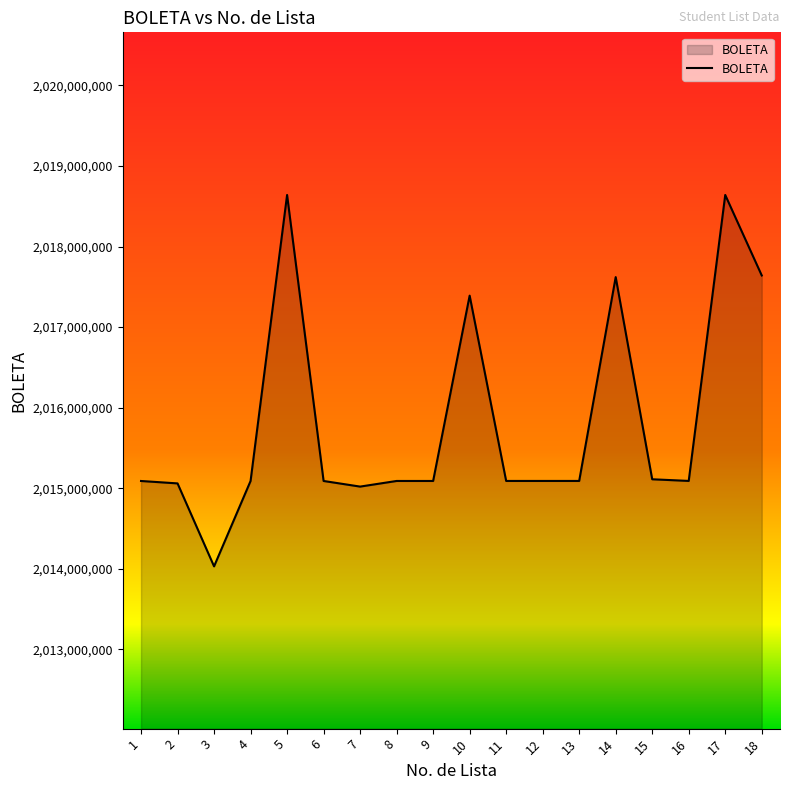

Does the chart display data point markers on the line(s)?

No